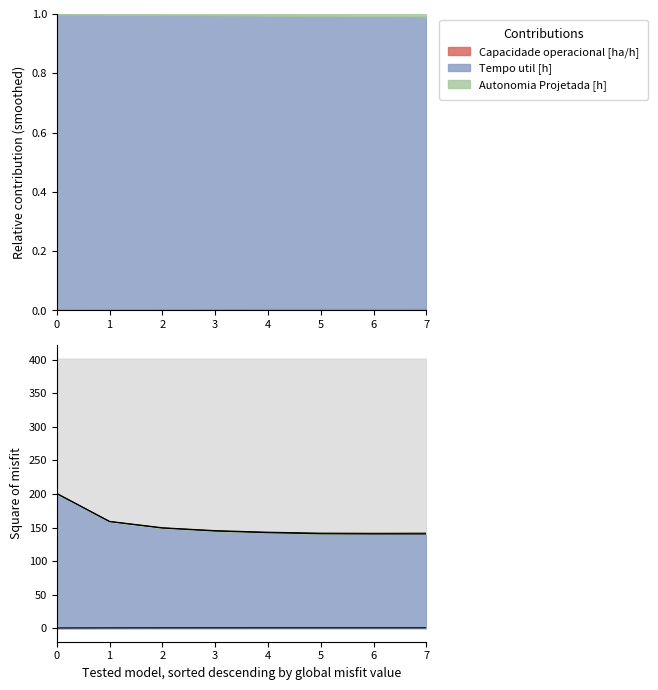

List the labels in order of Tempo util [h] value, largest first.

0, 1, 2, 3, 4, 5, 7, 6